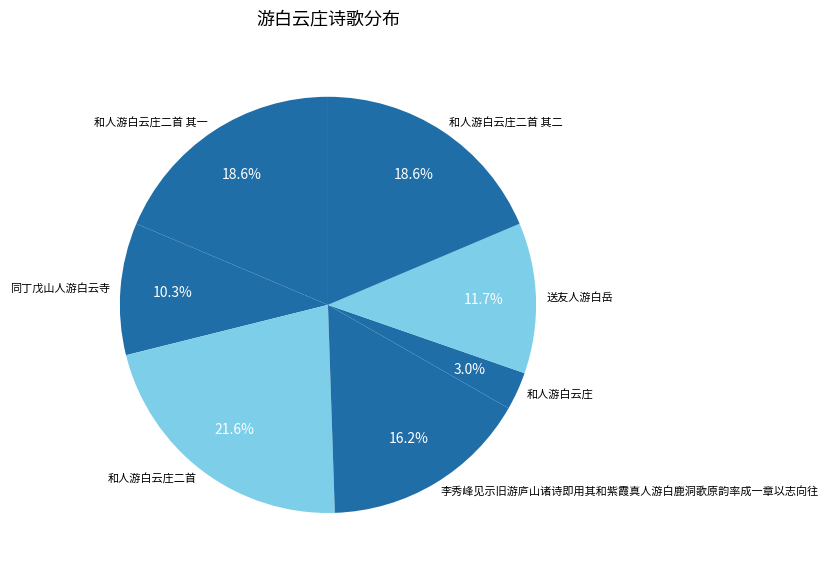

The 李秀峰见示旧游庐山诸诗即用其和紫霞真人游白鹿洞歌原韵率成一章以志向往 slice represents 6% of the pie. True or false?

False